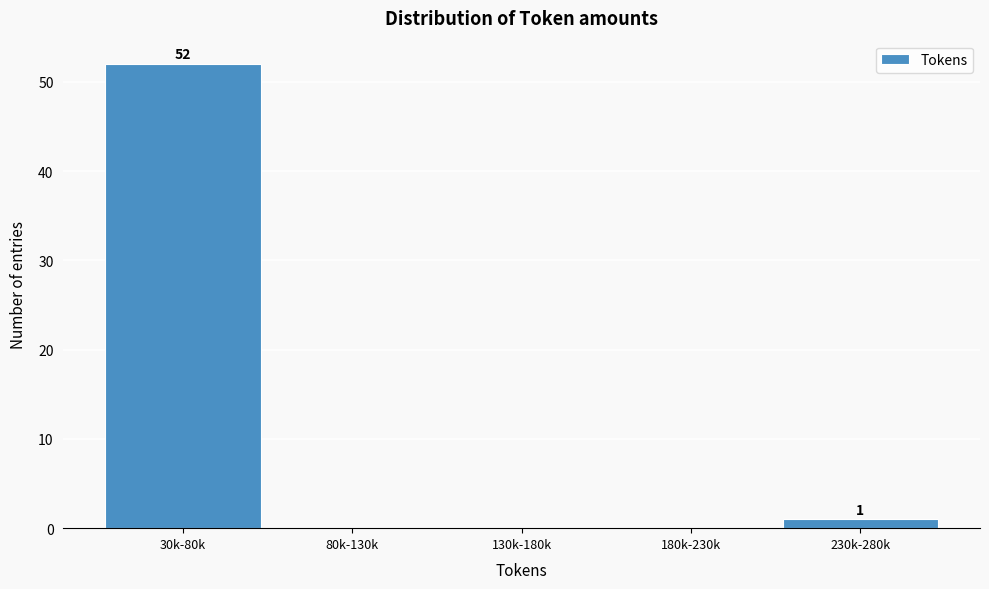

Reading right to left, extract all data points from this chart.

230k-280k=1	180k-230k=0	130k-180k=0	80k-130k=0	30k-80k=52